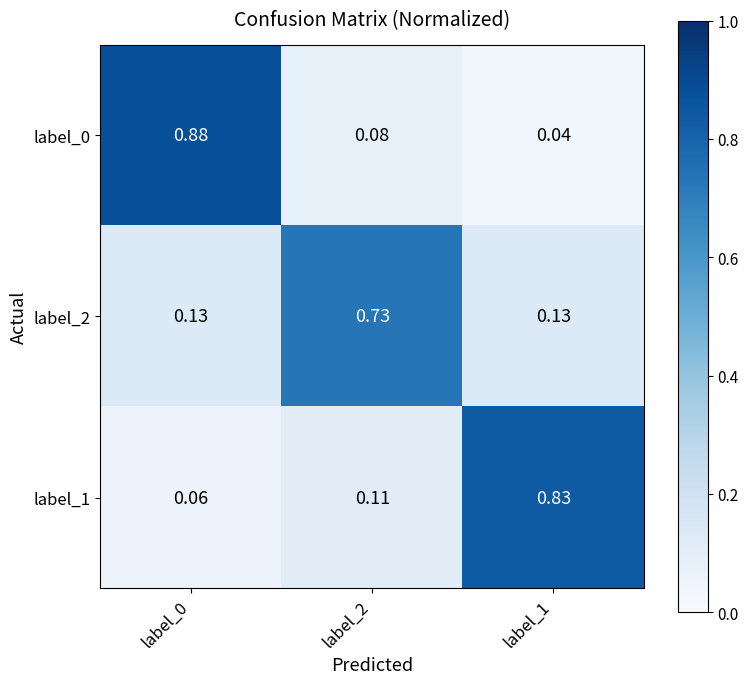

Is the value of label_2 at label_0 greater than the value of label_1 at label_0?

Yes